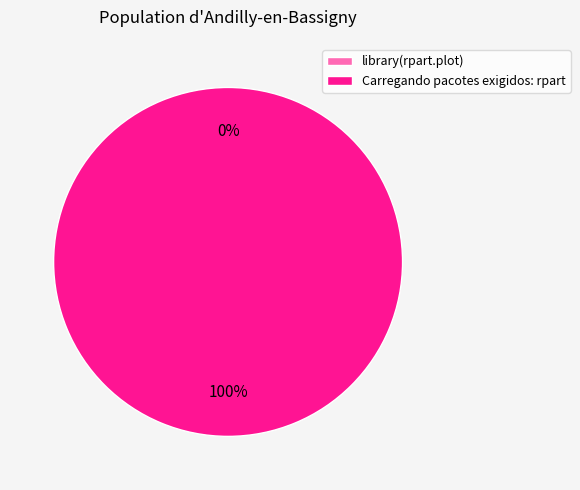

True or false: Carregando pacotes exigidos: rpart accounts for 89% of the total.

False